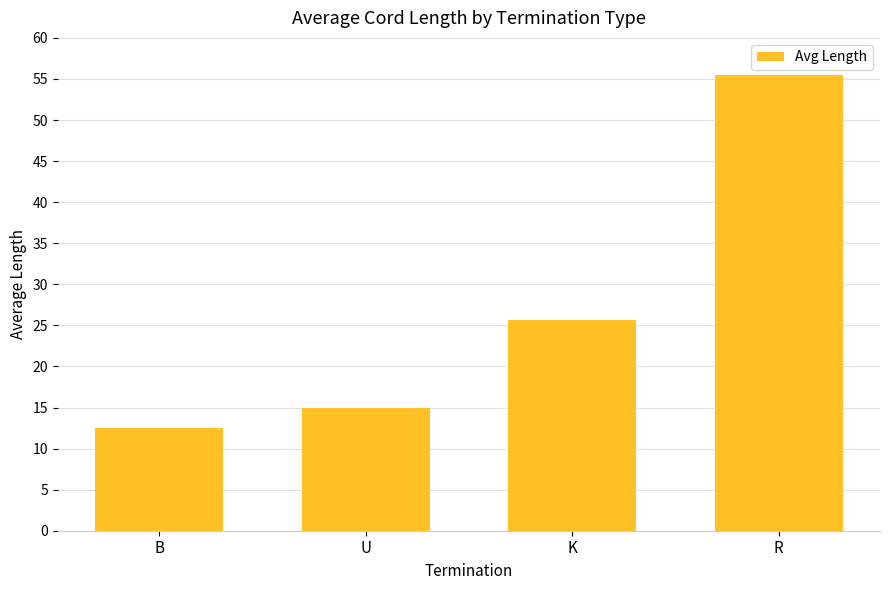

How many series are shown in this chart?

1